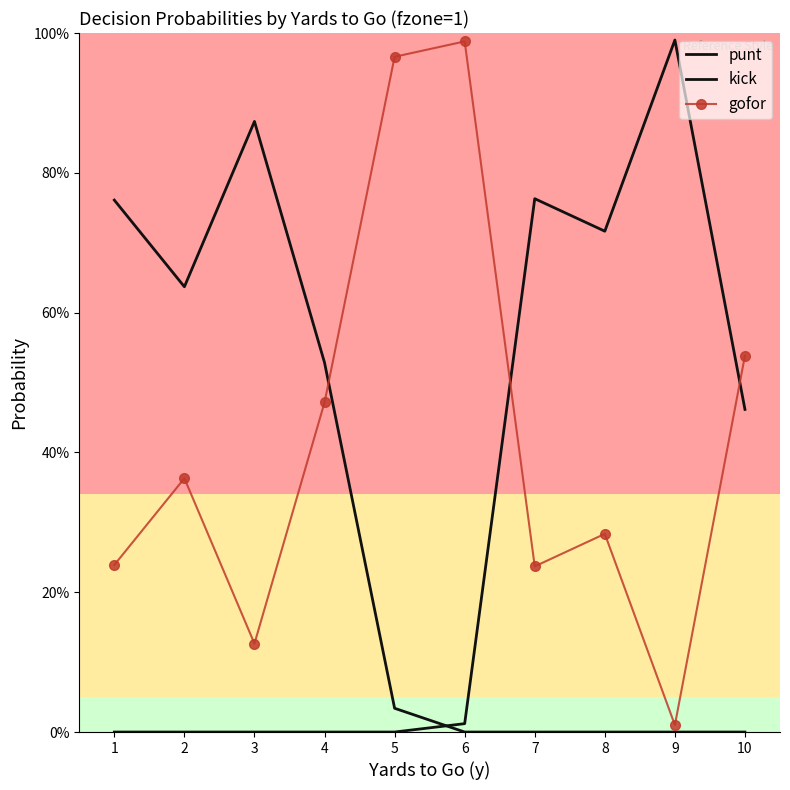

What is the value of the punt point at the 3rd from the left?

0.9